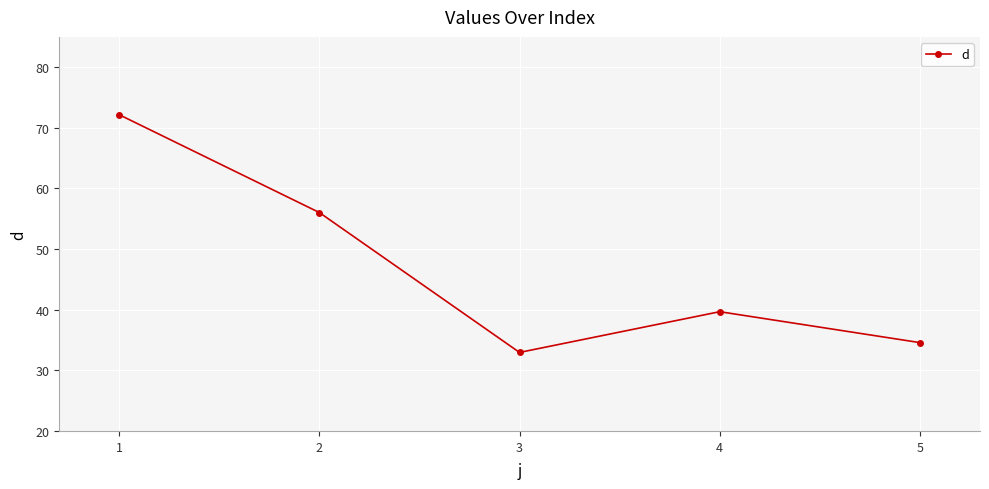

What is the sum of all values?

235.4